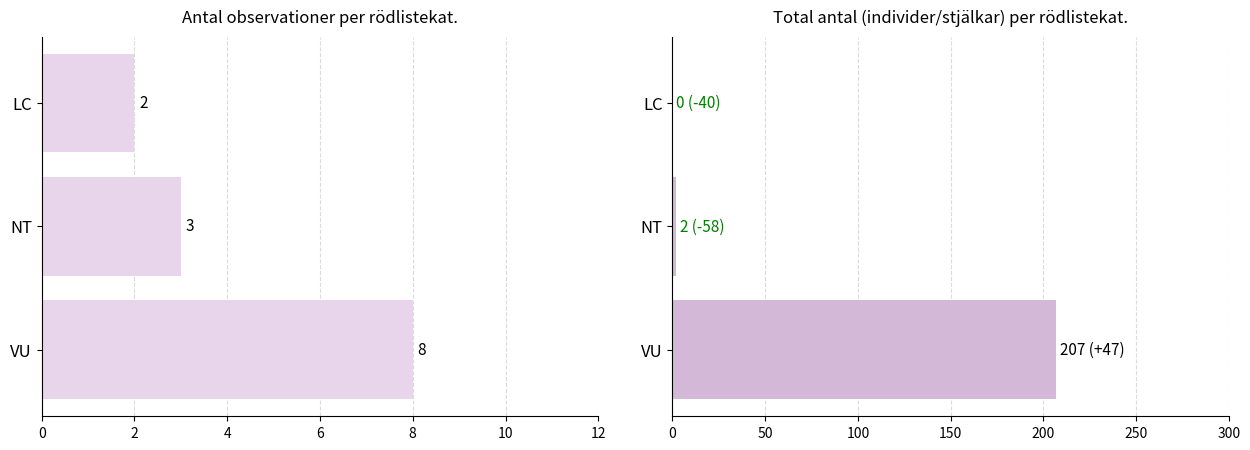

Is it true that Antal observationer equals 2 at VU?

False